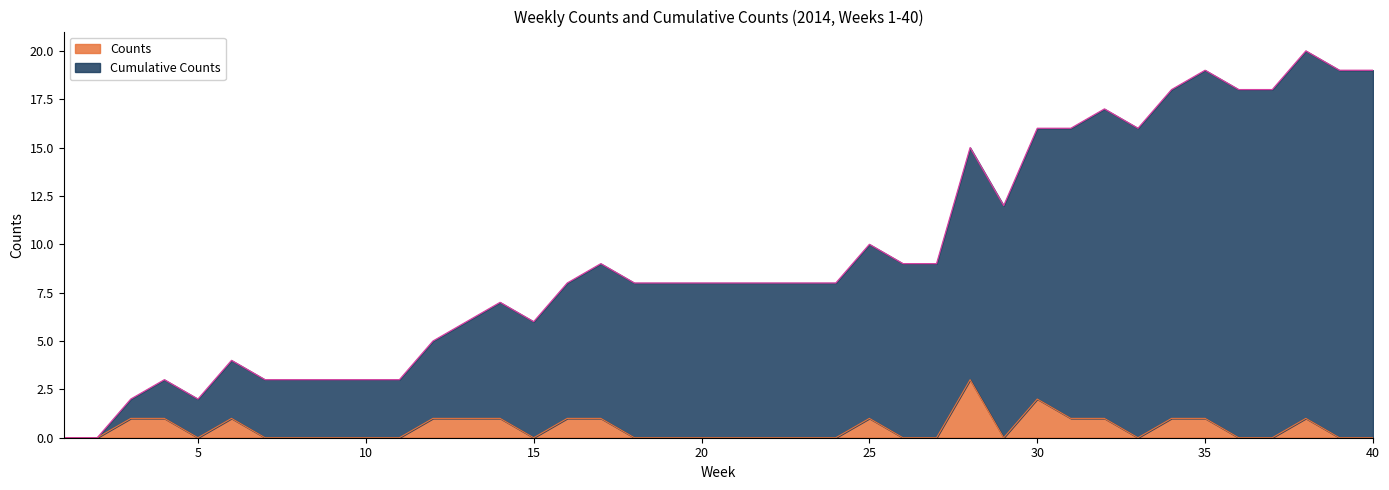

What is the maximum value shown in the chart?

20